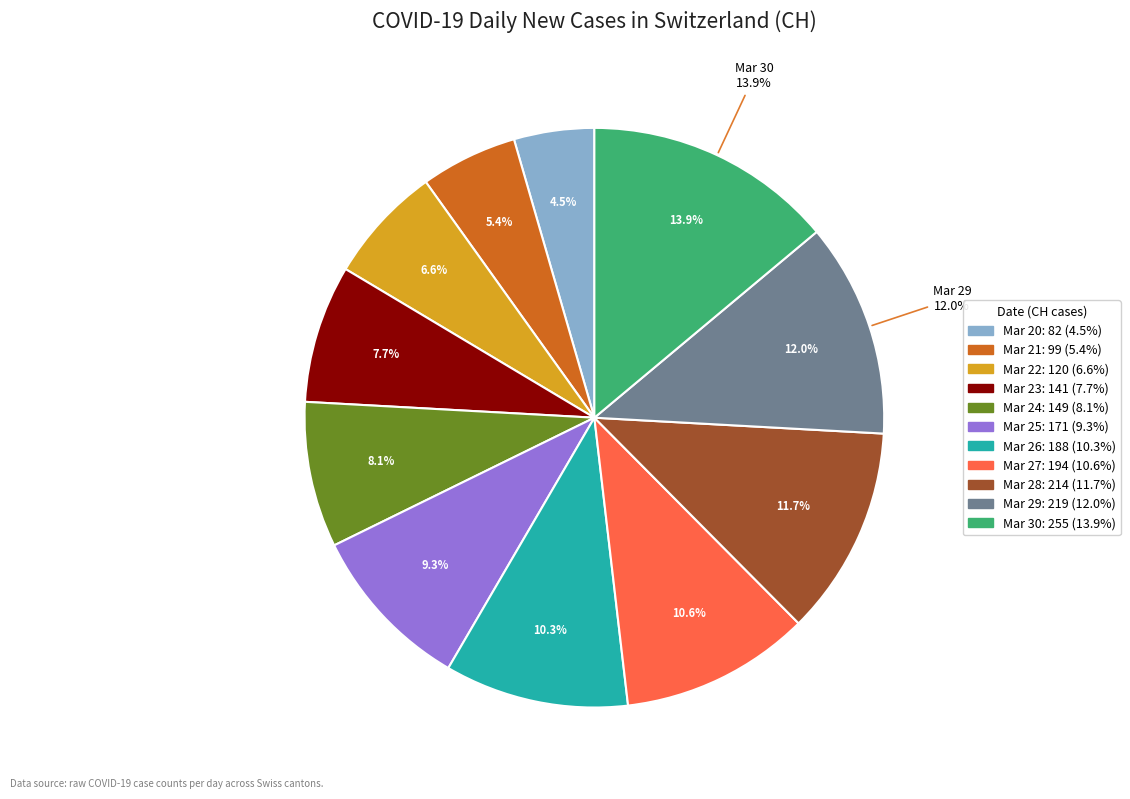

Is it true that 2020-03-25 is 15% of the pie?

False